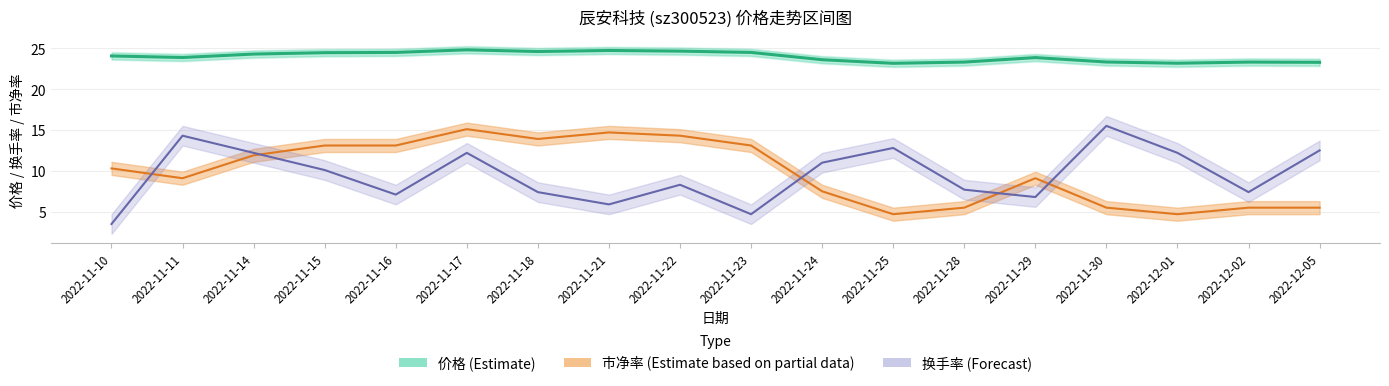

Where is the first local maximum?

2022-11-17